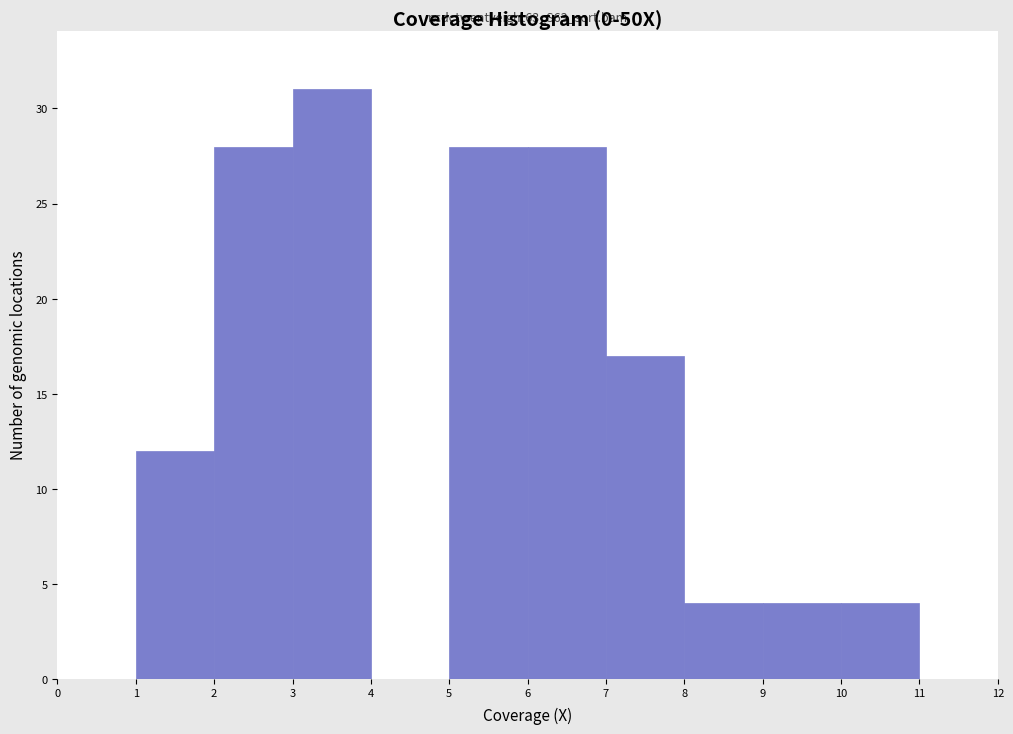

Over which range of the x-axis is the bar tallest?

3 to 4